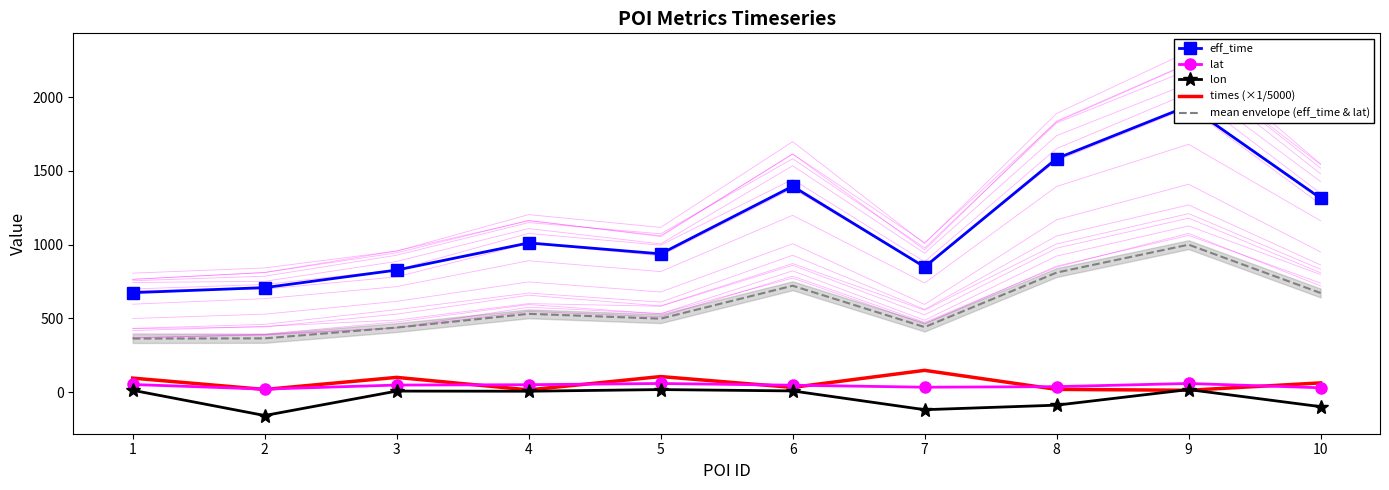

What is the difference between the maximum and minimum values in the lon series?

175.9